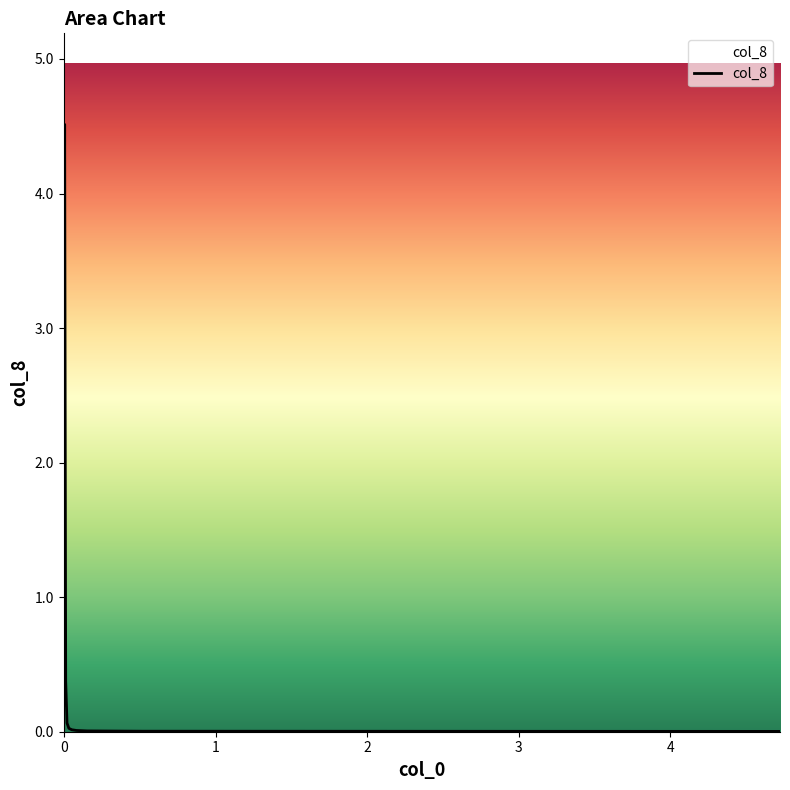

What is the maximum value shown in the chart?

4.5